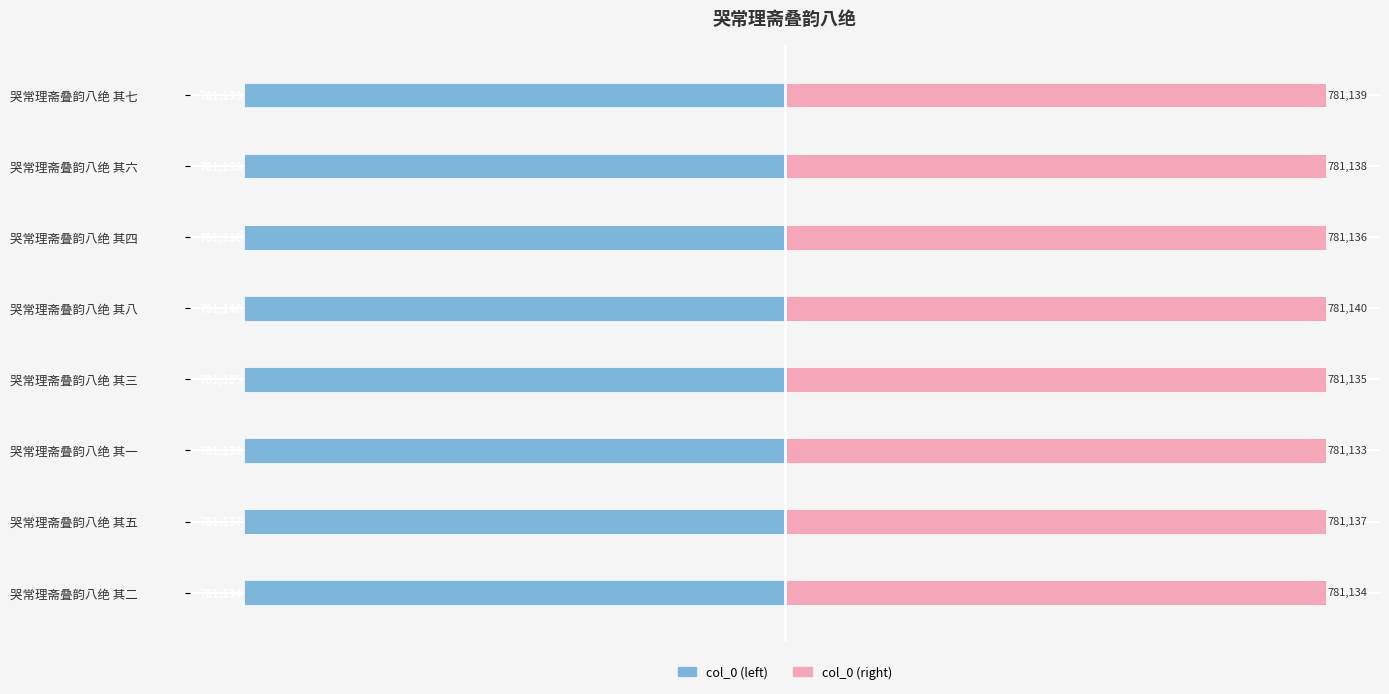

How many groups of bars are there?

8